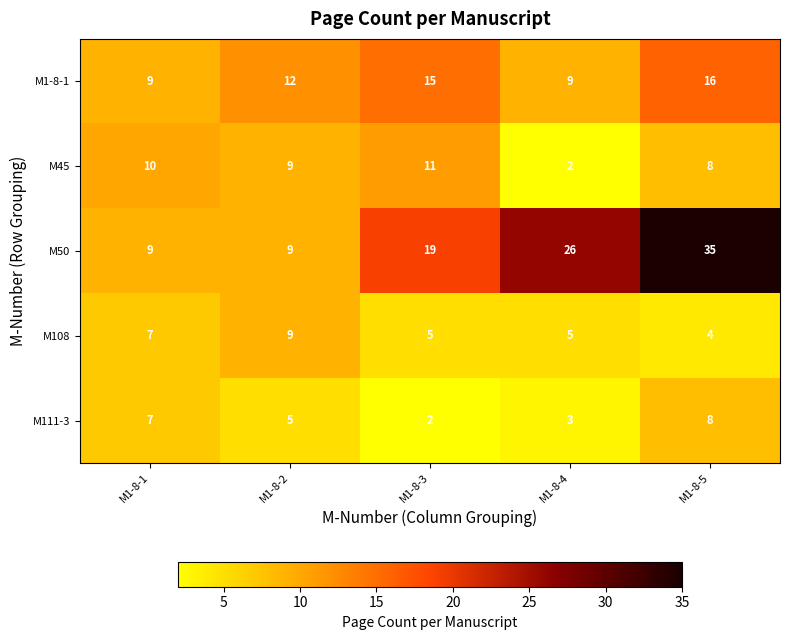

List the labels in order of M111-3 value, largest first.

M1-8-5, M1-8-1, M1-8-2, M1-8-4, M1-8-3